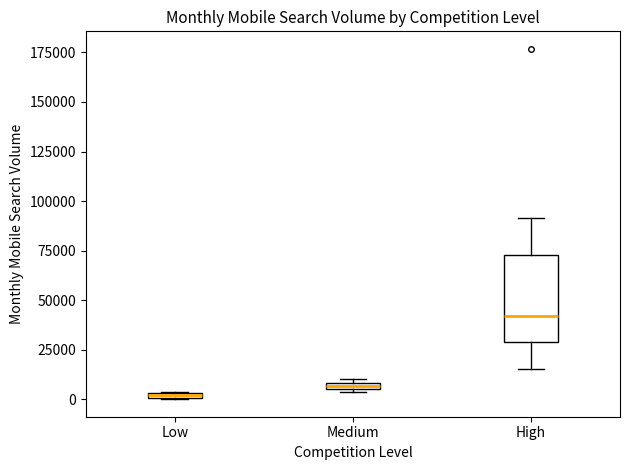

Where is the lower edge of the box for Low on the y-axis? The values are not printed on the chart, so give them approximately, as read against the axis.

0